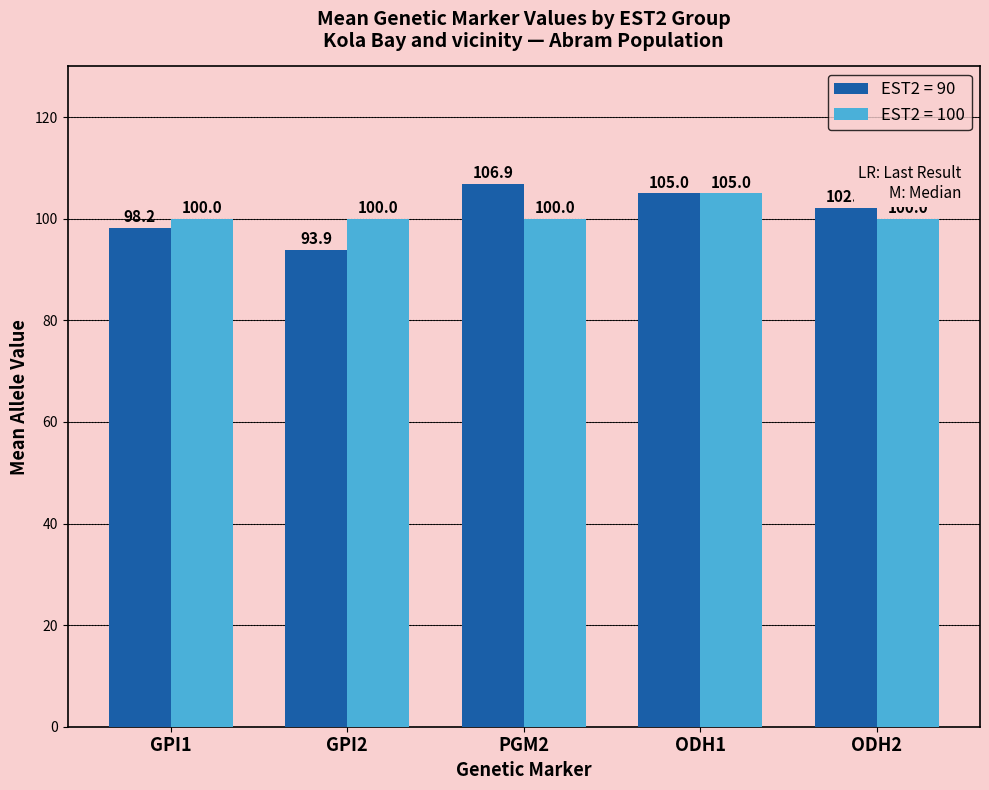

Which label corresponds to the largest value in the chart?

PGM2